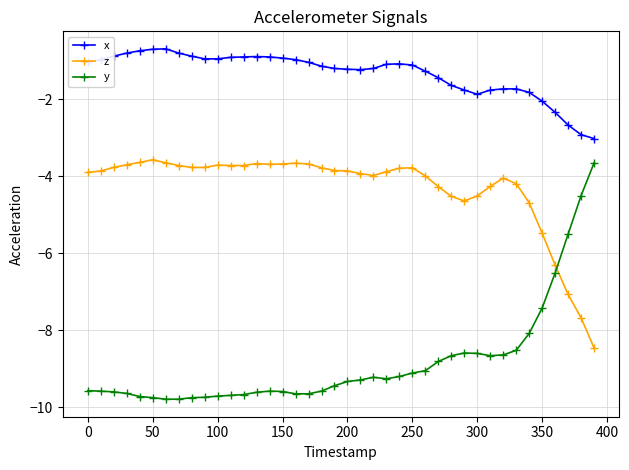

Which series has the largest total across all categories?

x